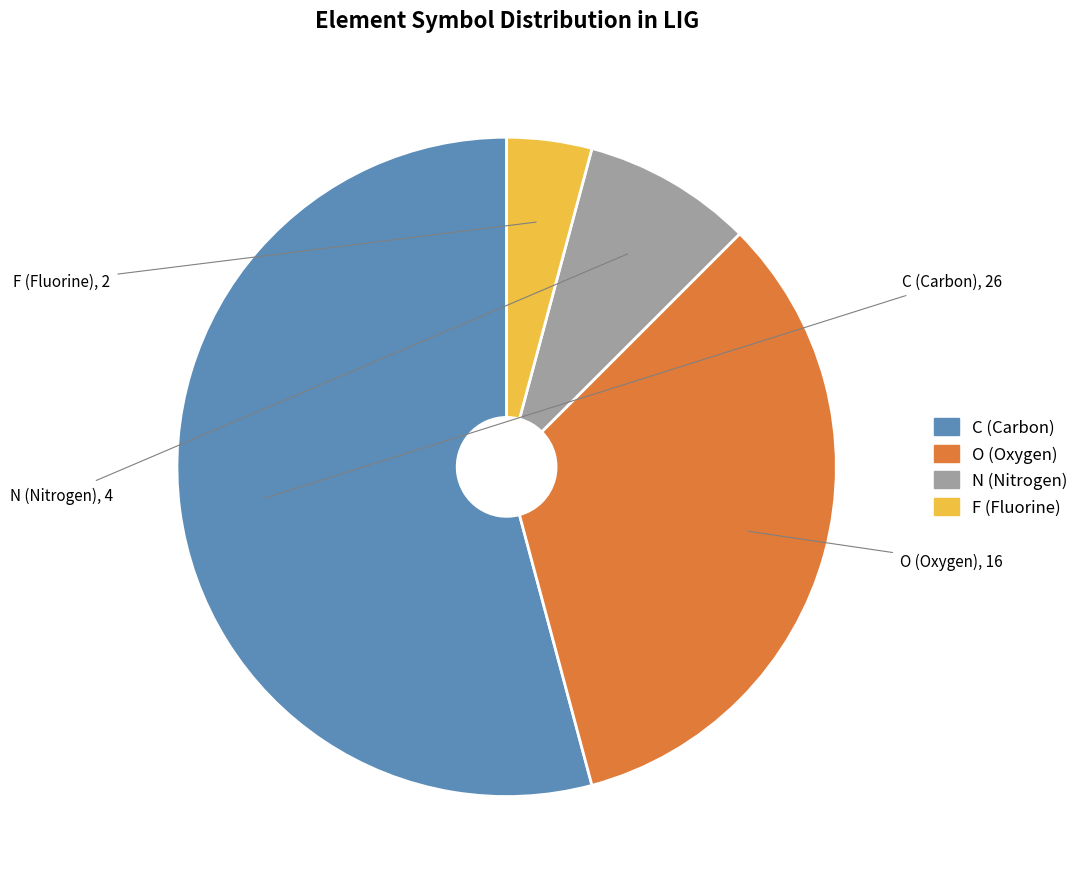

Do O and N together represent more than half of the pie?

No